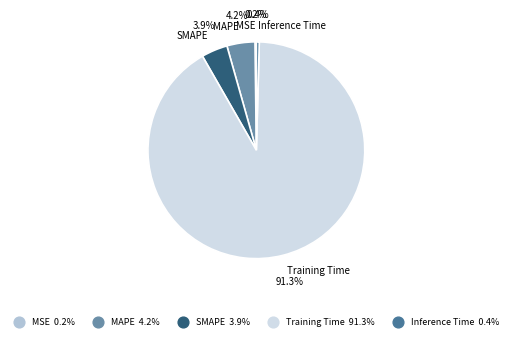

Between Inference Time and Training Time, which is larger?

Training Time